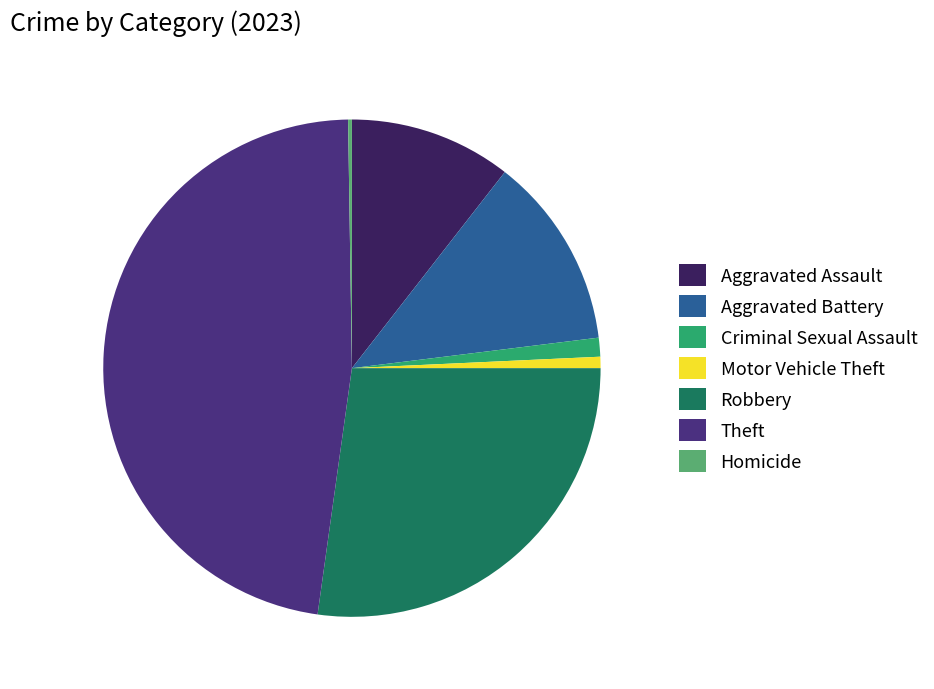

Which slice is the largest?

Theft